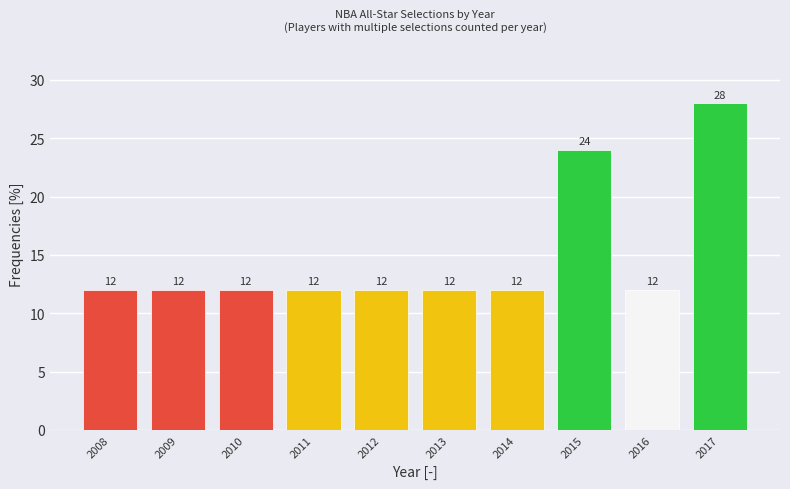

Reading left to right, transcribe all the data shown in this chart.

12	12	12	12	12	12	12	24	12	28